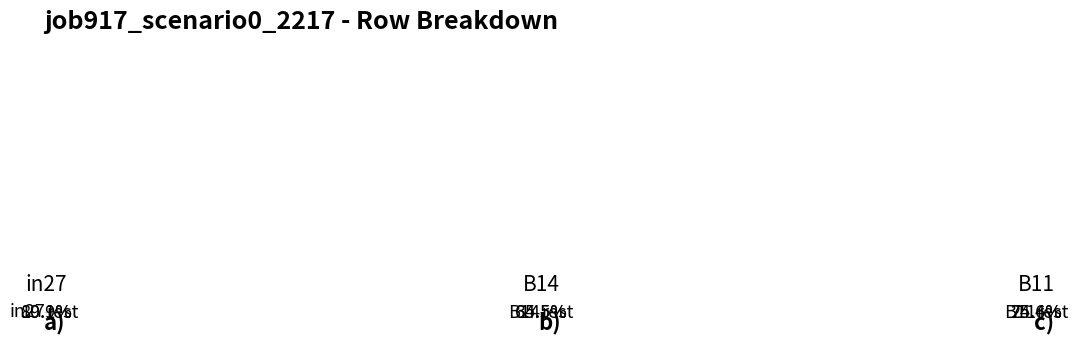

How many segments does this pie chart have?

3